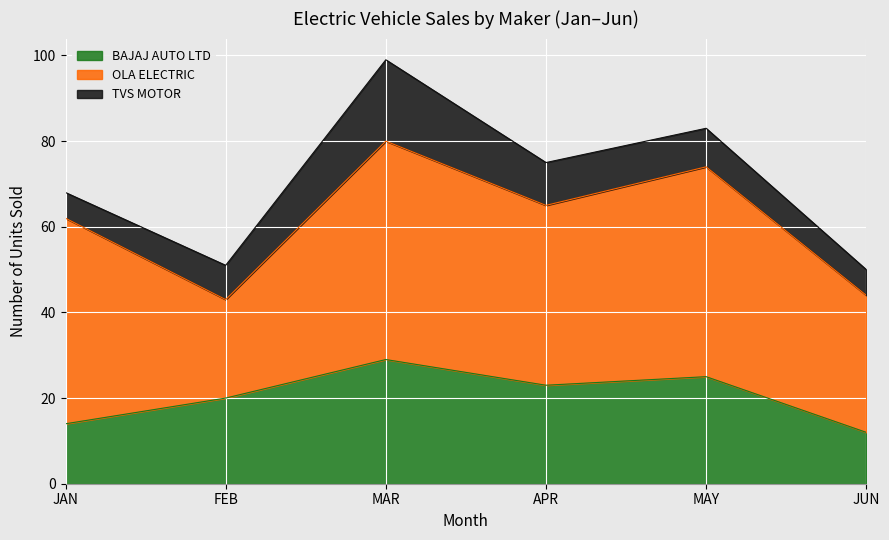

At which label does TVS MOTOR reach its peak?

MAR